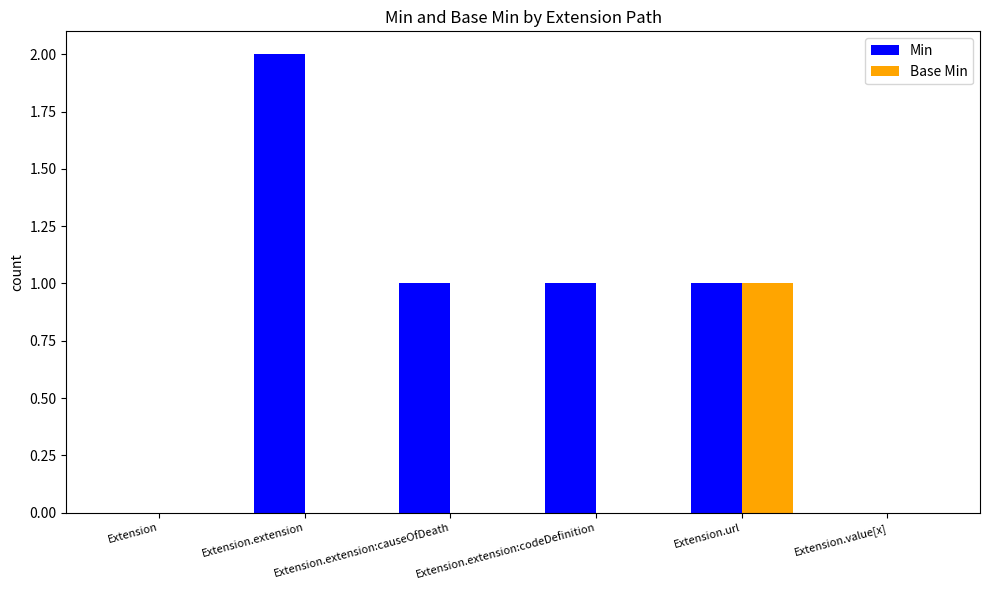

Which series has the largest total across all categories?

Min